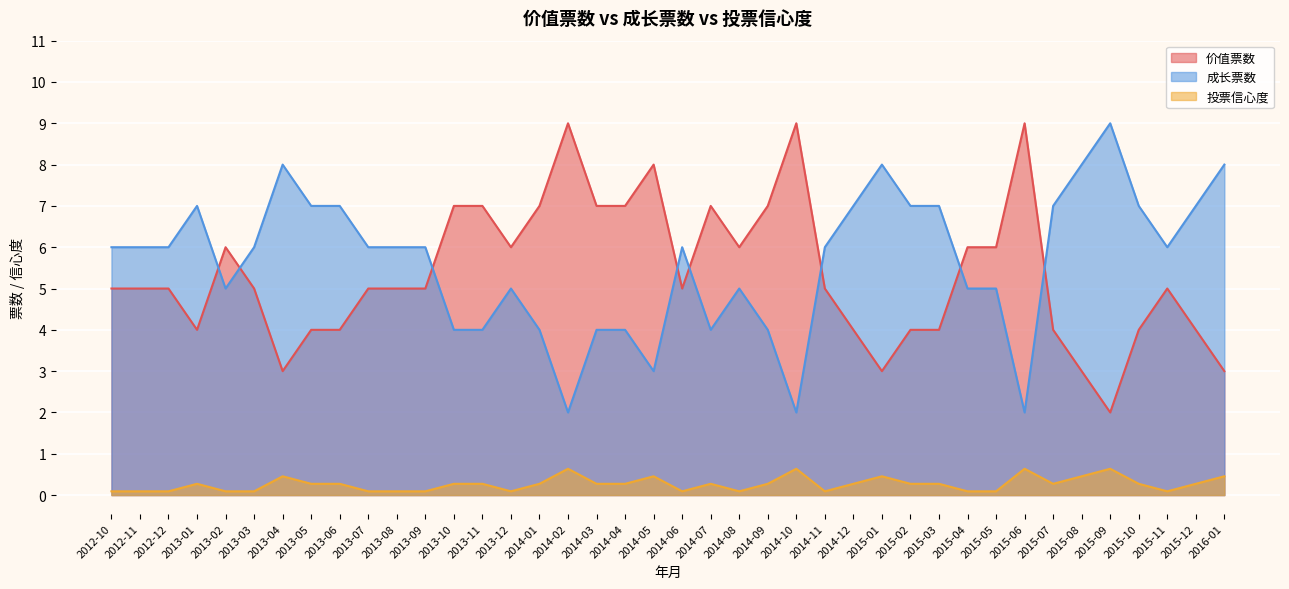

List the labels in order of 成长票数 value, smallest first.

2014-02, 2014-10, 2015-06, 2014-05, 2013-10, 2013-11, 2014-01, 2014-03, 2014-04, 2014-07, 2014-09, 2013-02, 2013-12, 2014-08, 2015-04, 2015-05, 2012-10, 2012-11, 2012-12, 2013-03, 2013-07, 2013-08, 2013-09, 2014-06, 2014-11, 2015-11, 2013-01, 2013-05, 2013-06, 2014-12, 2015-02, 2015-03, 2015-07, 2015-10, 2015-12, 2013-04, 2015-01, 2015-08, 2016-01, 2015-09